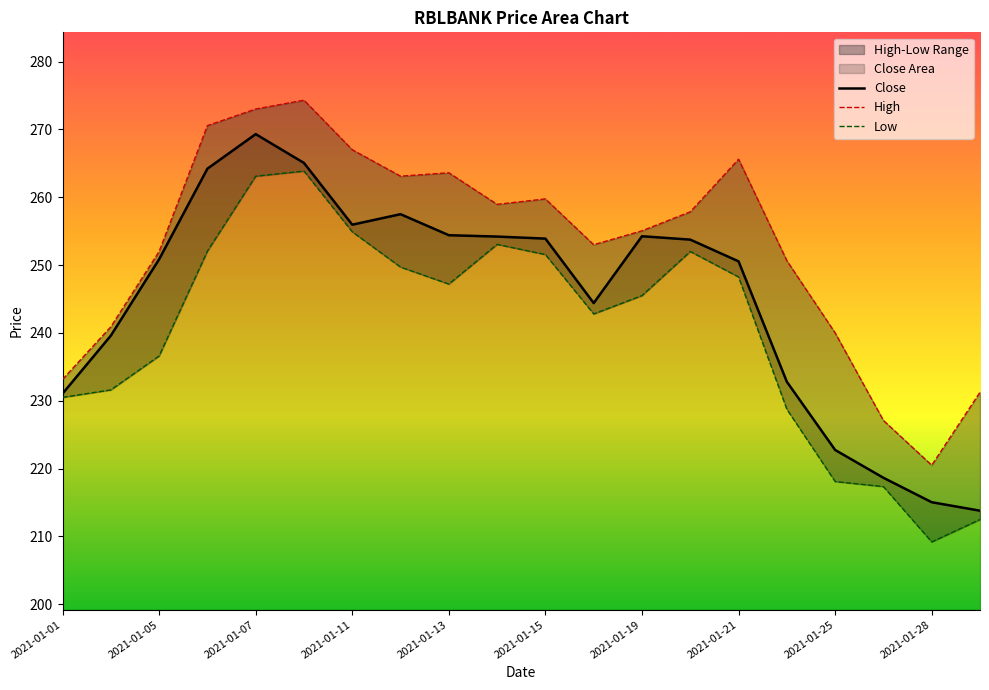

Reading left to right, list all the values displayed in this chart.

Close: 231.1	239.6	250.8	264.2	269.3	265.1	255.9	257.5	254.4	254.2	253.9	244.4	254.2	253.8	250.6	232.8	222.8	218.7	215.1	213.8
High: 233.2	240.9	252.0	270.6	273.0	274.3	267.0	263.1	263.6	258.9	259.8	253.0	255.1	257.9	265.6	250.7	240.0	227.1	220.5	231.2
Low: 230.5	231.6	236.6	252.1	263.1	263.9	254.9	249.7	247.2	253.1	251.6	242.8	245.5	252.0	248.2	228.8	218.1	217.3	209.2	212.5